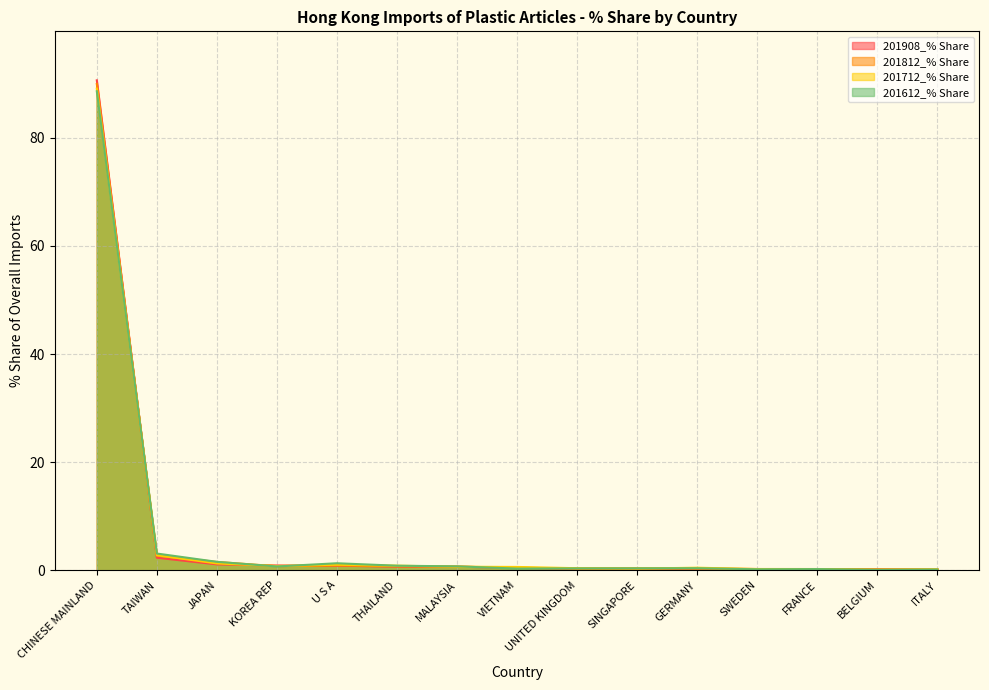

Which series has the largest total across all categories?

201812_% Share